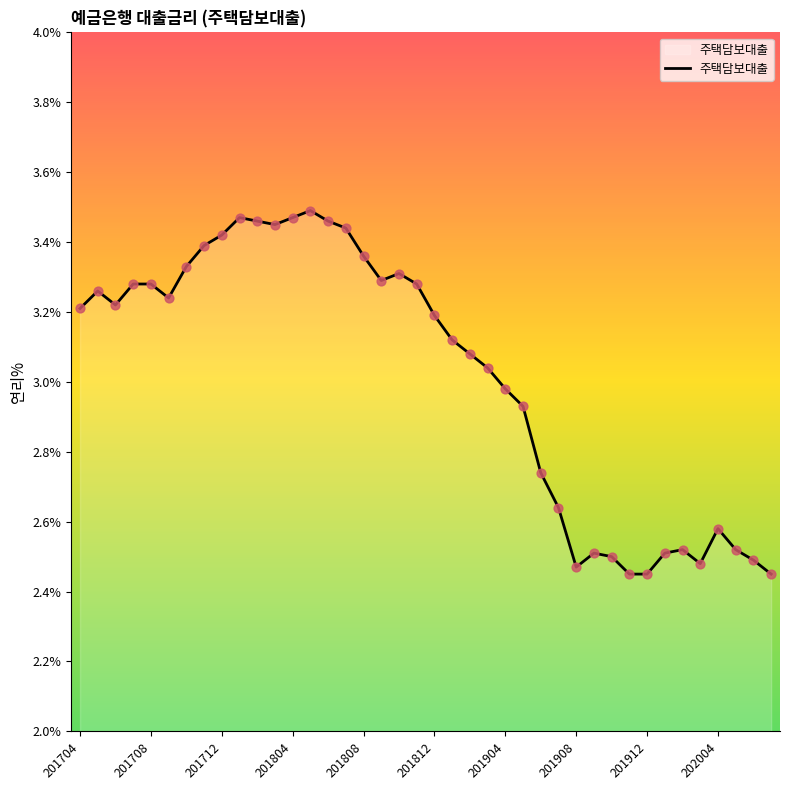

What is the difference between the maximum and minimum values?

1.0